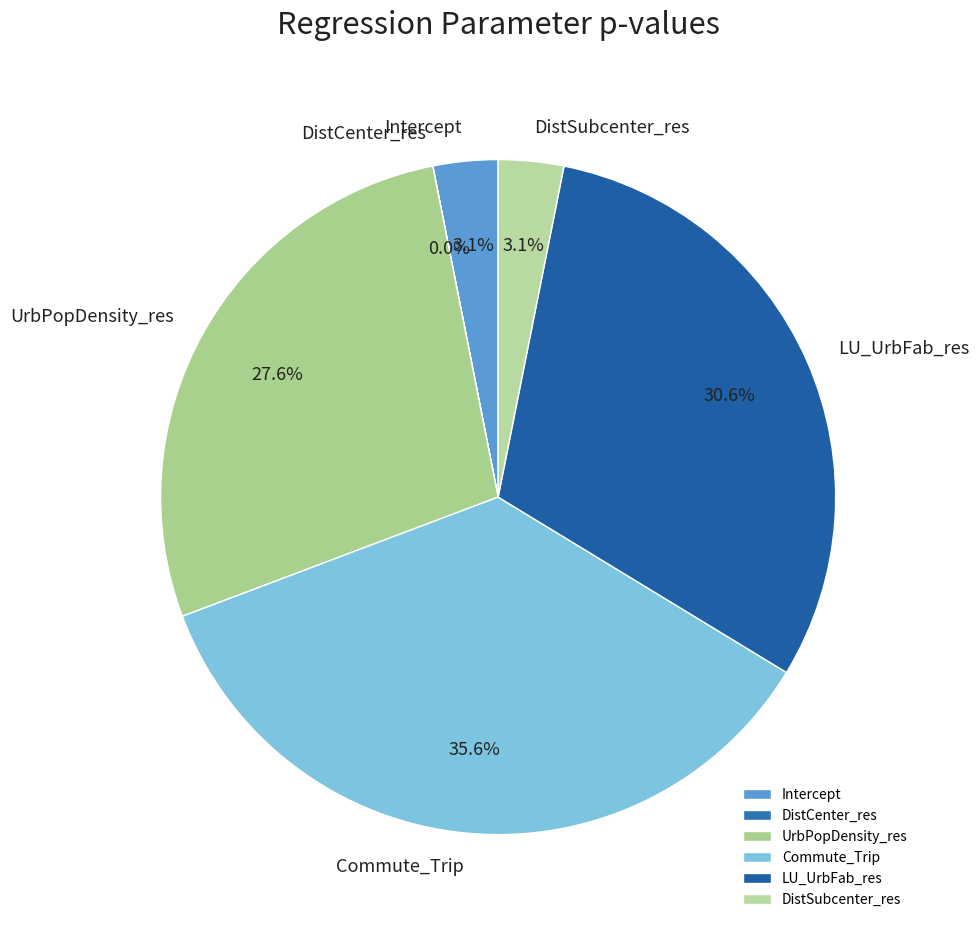

Which has a higher value, Commute_Trip or UrbPopDensity_res?

Commute_Trip